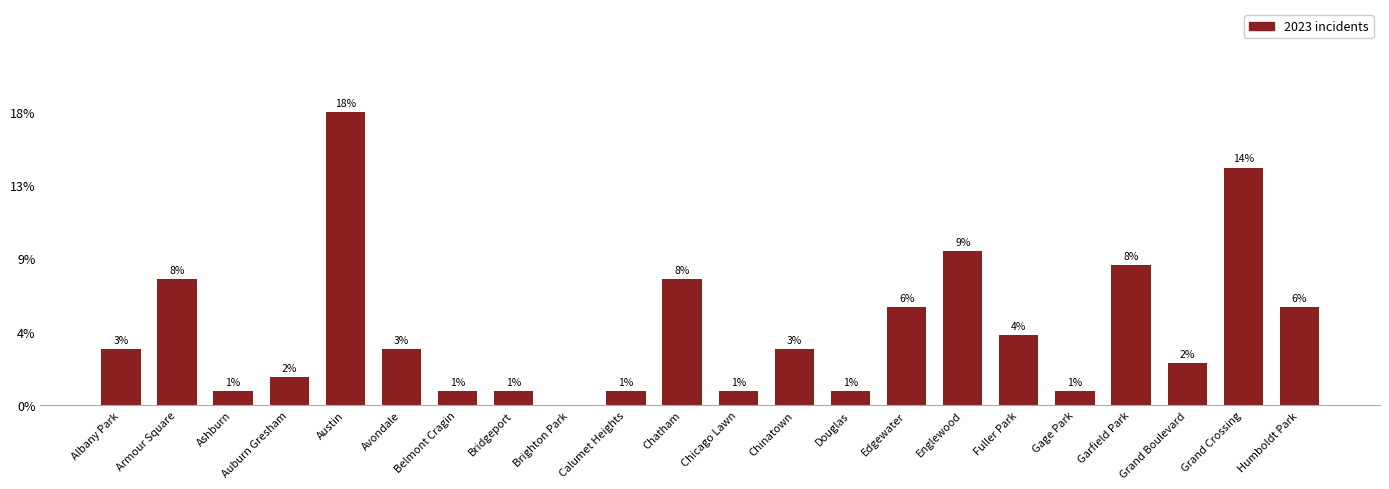

Are the bars horizontal?

No